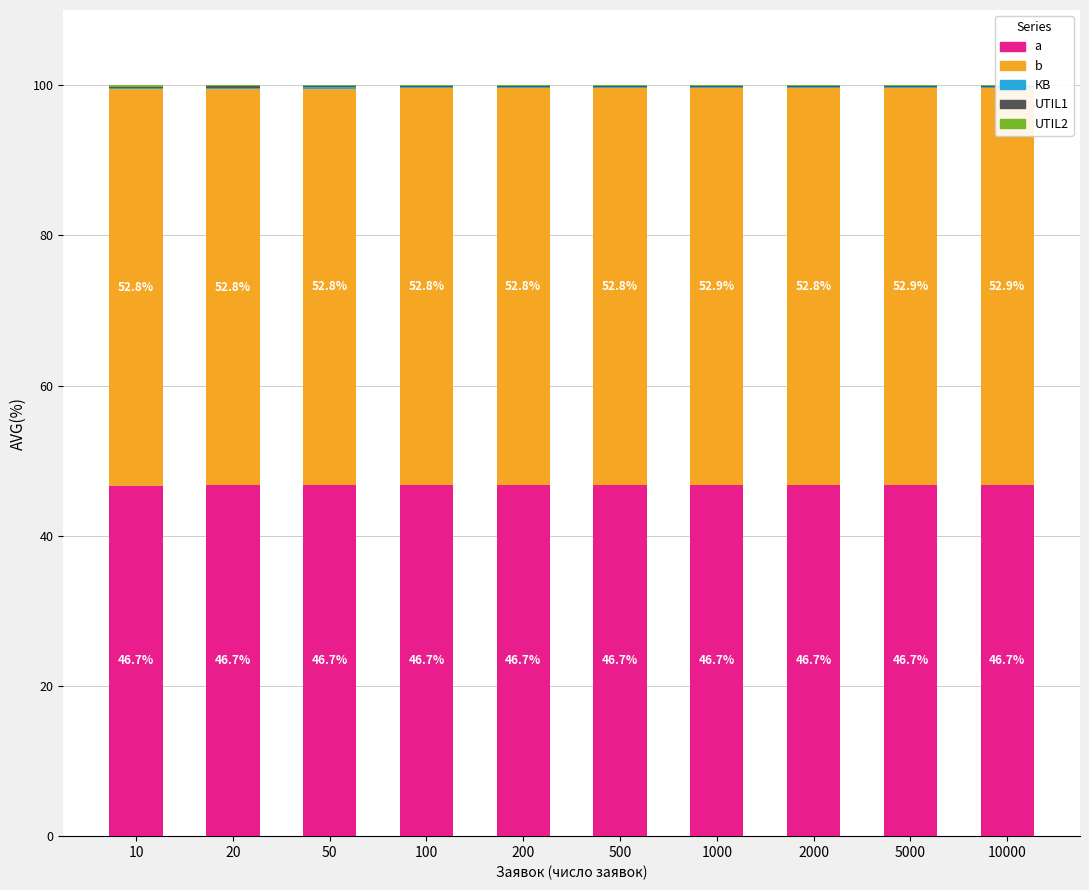

What is the sum of the a values at 200 and 10?

93.4